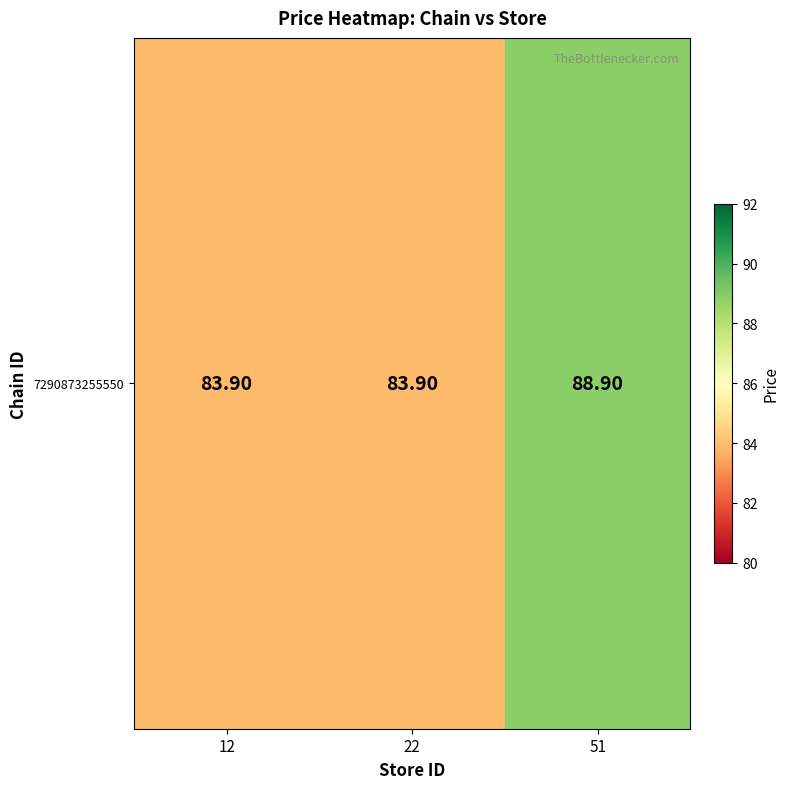

Between 22 and 51, which is larger?

51